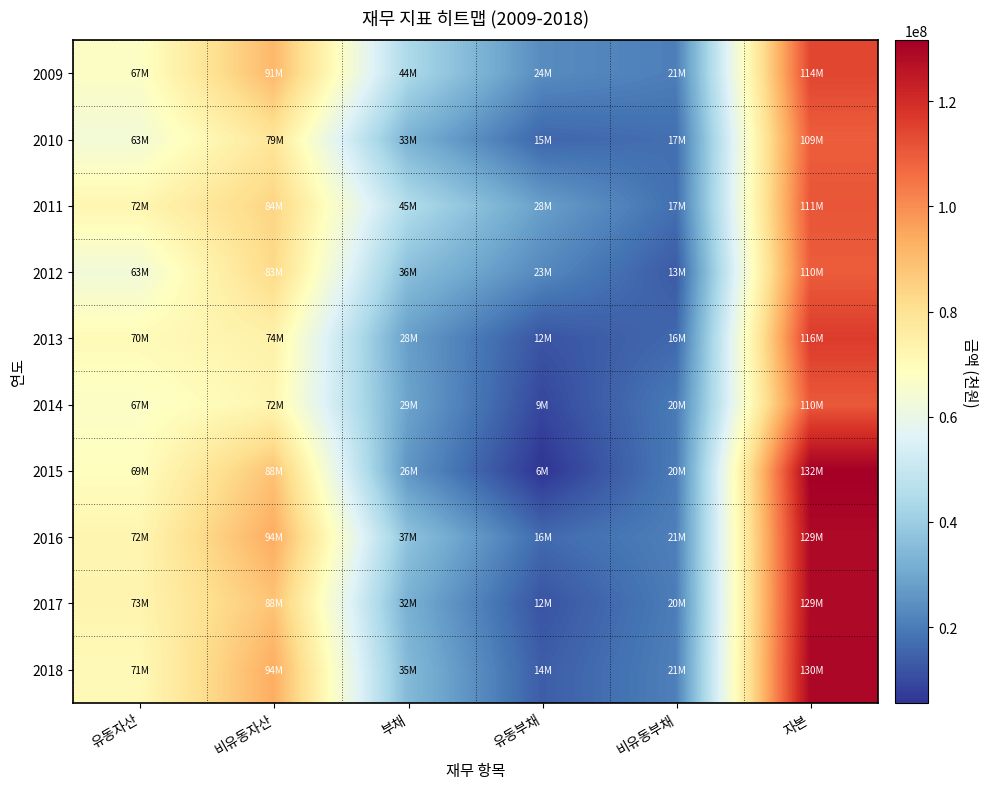

At which category is the sum across all series the highest?

자본